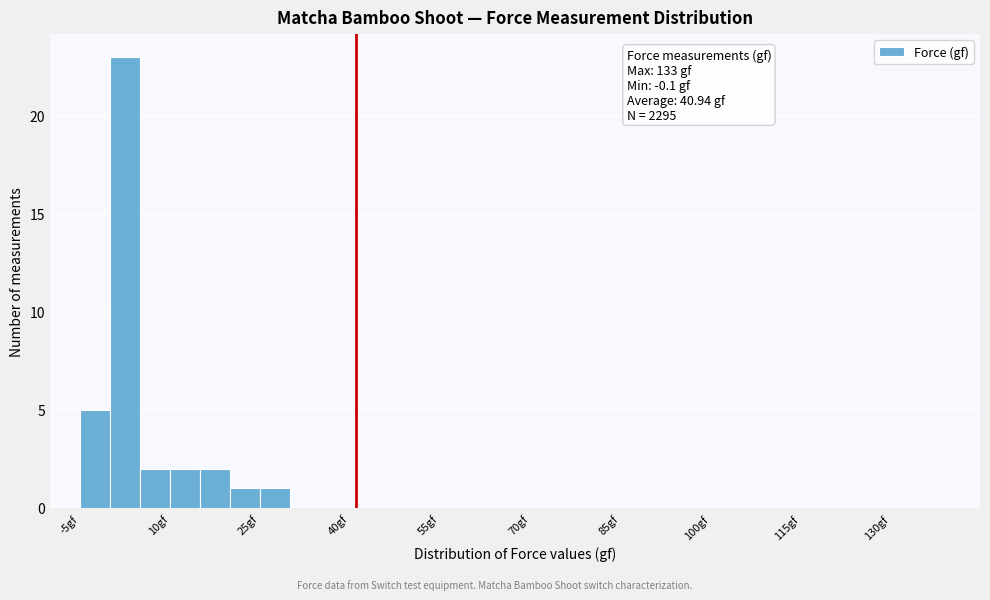

Around what value on the x-axis is the tallest bar? Give the approximate position of its centre, as read against the axis.

2